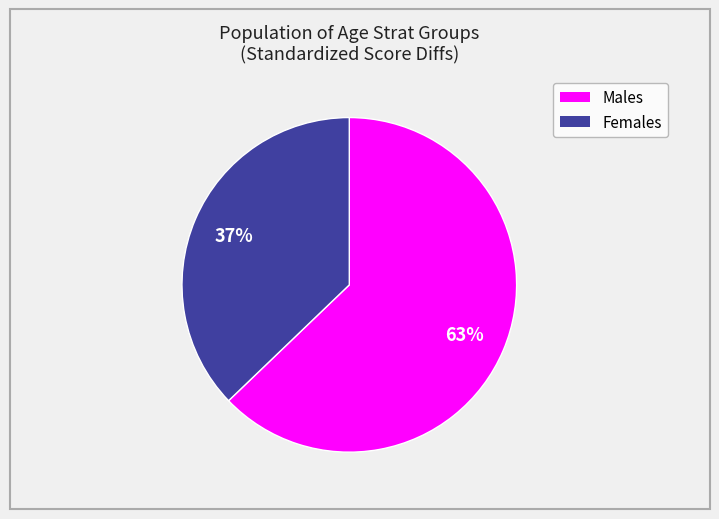

To the nearest percent, what is the average slice percentage?

50%